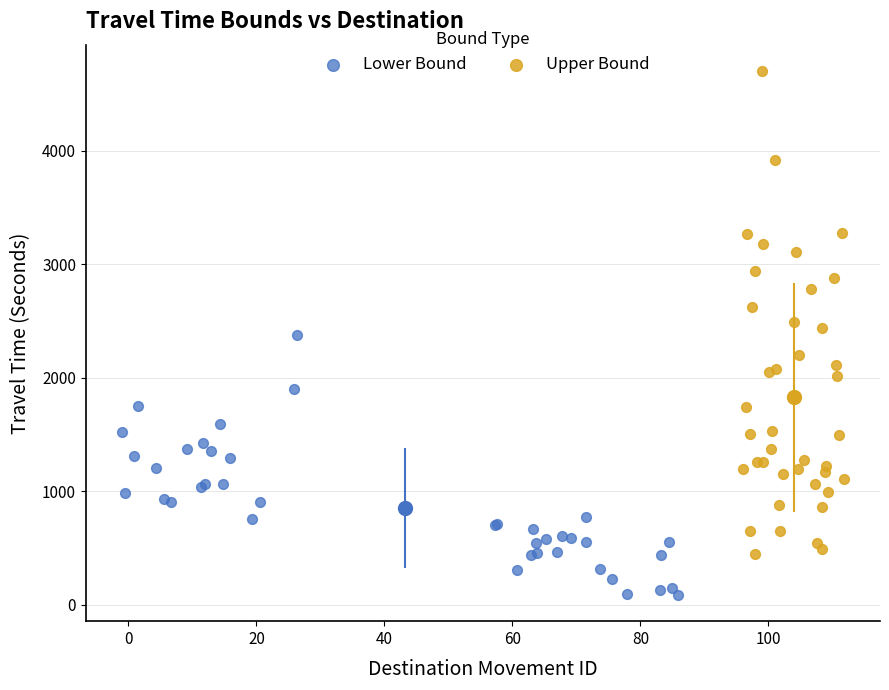

Which series has the widest spread of Y values?

Upper Bound